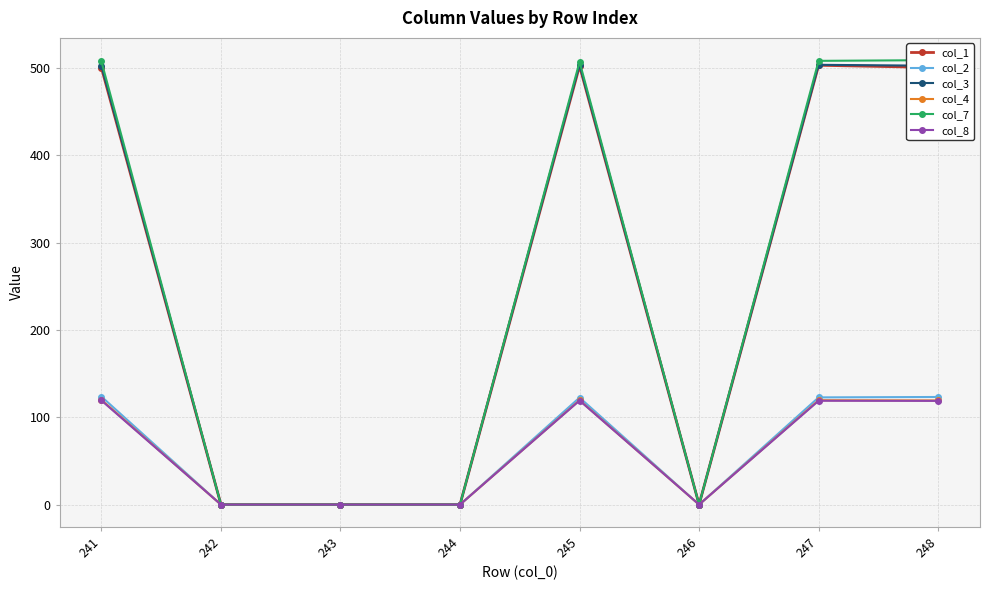

Reading right to left, list all the values displayed in this chart.

col_1: 500.6	503.2	0.0	502.4	0.0	0.0	0.0	500.4
col_2: 123.2	122.8	0.0	122.6	0.0	0.0	0.0	123.7
col_3: 502.6	503.7	0.0	503.6	0.0	0.0	0.0	502.2
col_4: 119.3	119.5	0.0	119.5	0.0	0.0	0.0	119.9
col_7: 509.1	508.2	0.0	507.1	0.0	0.0	0.0	507.6
col_8: 118.8	118.9	0.0	119.1	0.0	0.0	0.0	119.2